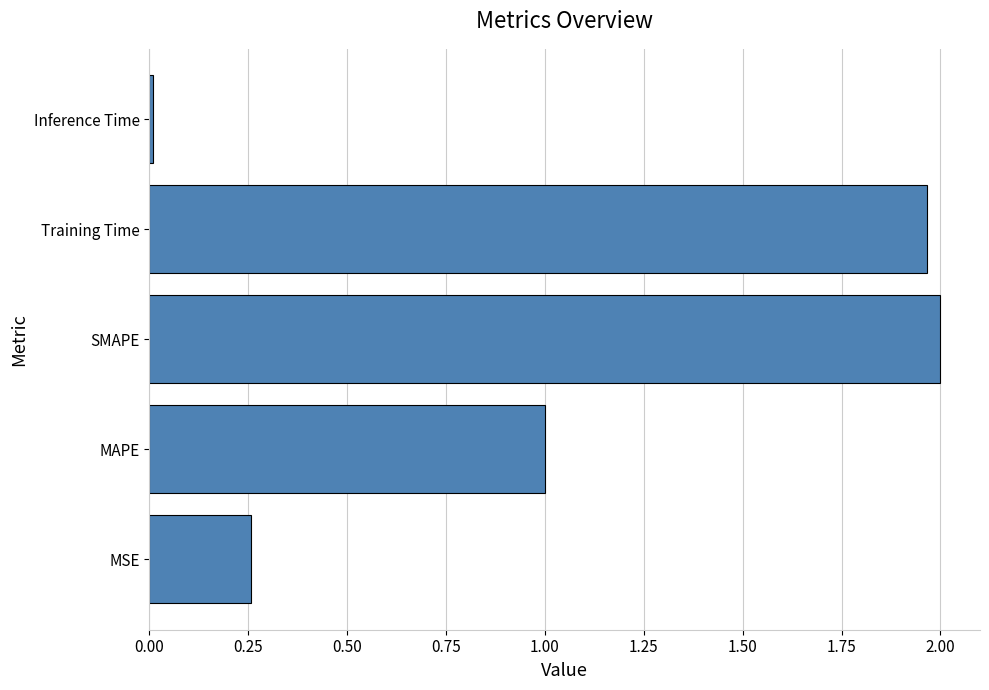

How many bars are there in total?

5